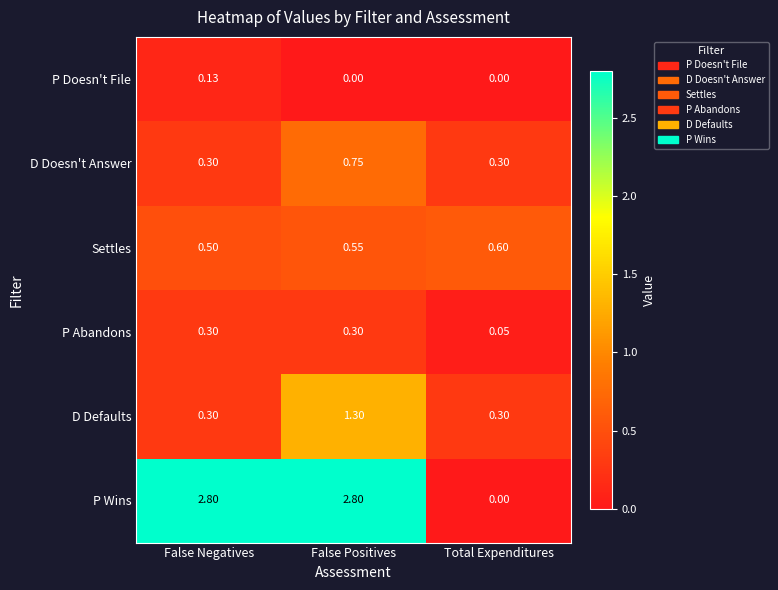

List the series in order of their peak value, lowest first.

P Doesn't File, P Abandons, Settles, D Doesn't Answer, D Defaults, P Wins